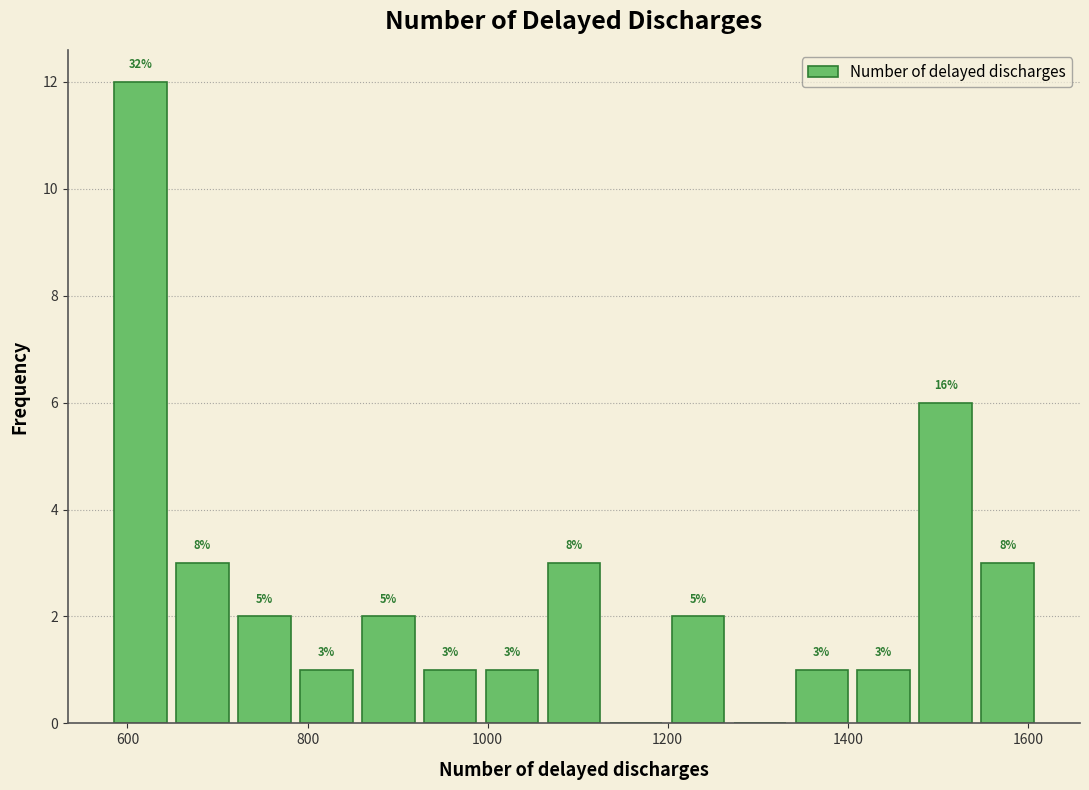

Around what value on the x-axis is the tallest bar? Give the approximate position of its centre, as read against the axis.

620